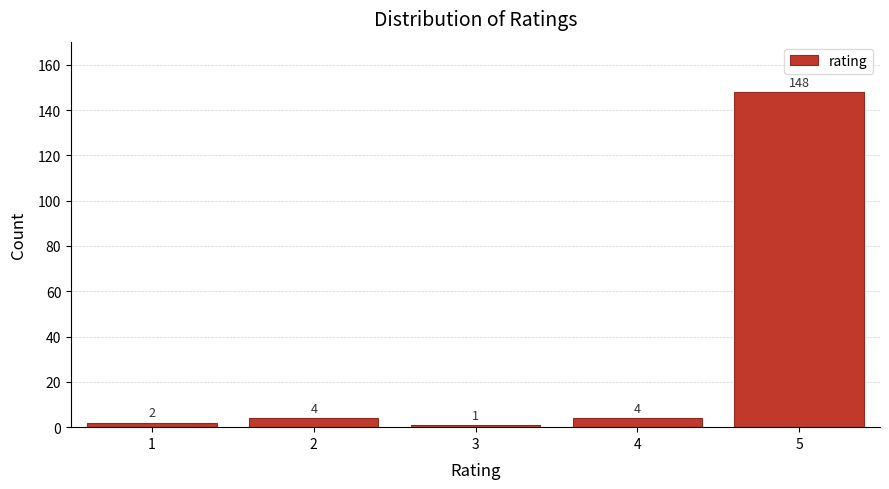

Reading left to right, transcribe all the data shown in this chart.

2	4	1	4	148